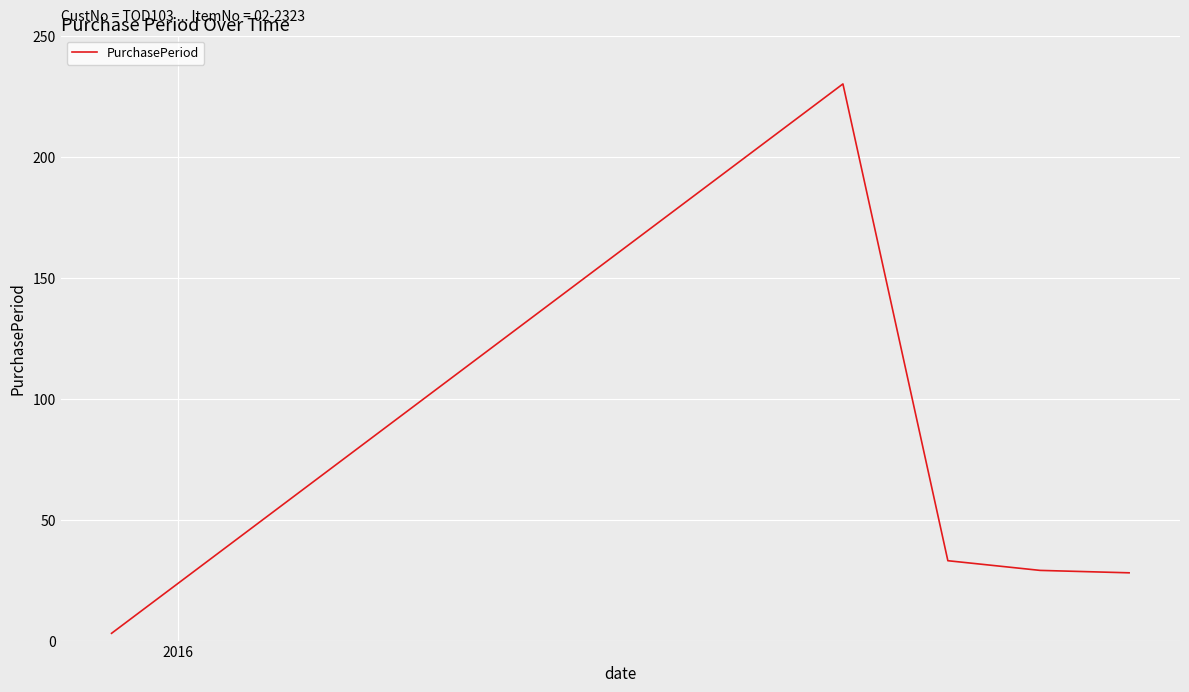

What is the maximum value shown in the chart?

230